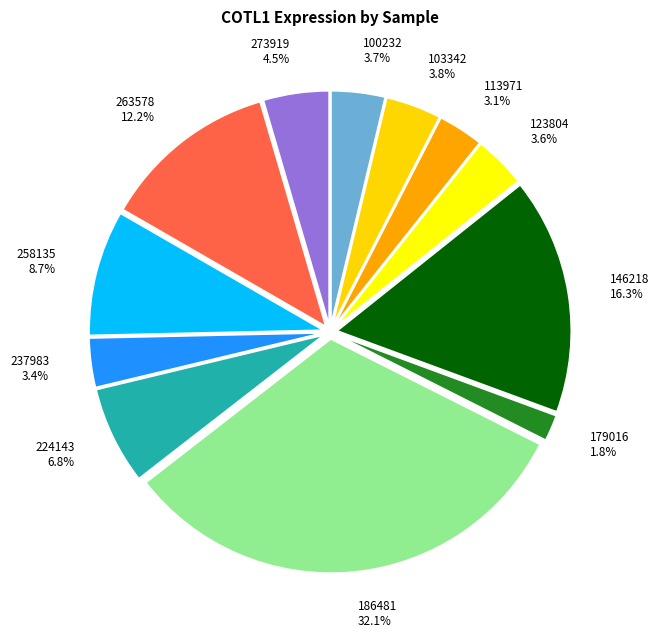

To the nearest percent, what portion does 123804 represent?

4%